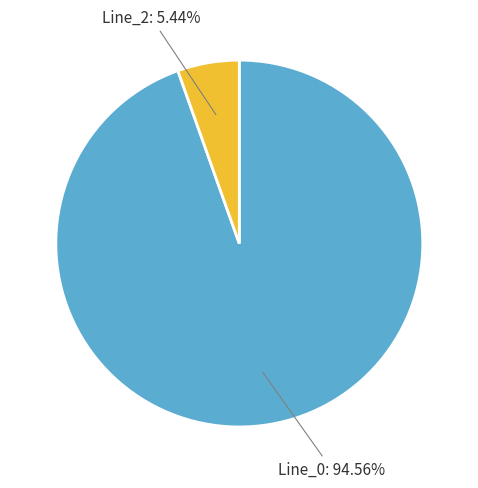

How many segments does this pie chart have?

2